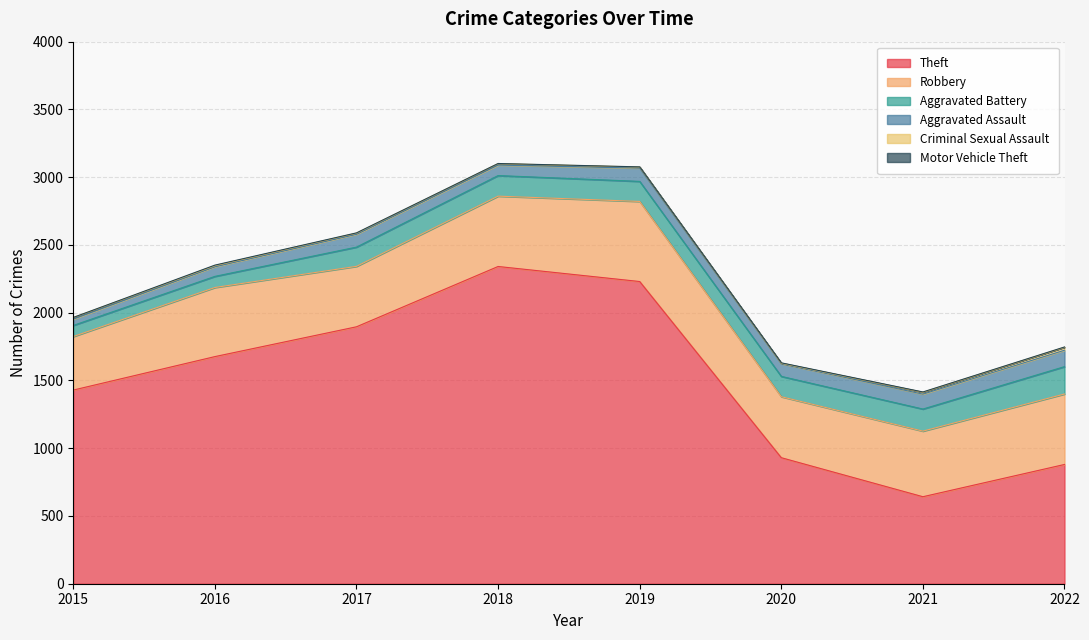

Where is the first local maximum for Motor Vehicle Theft?

2016